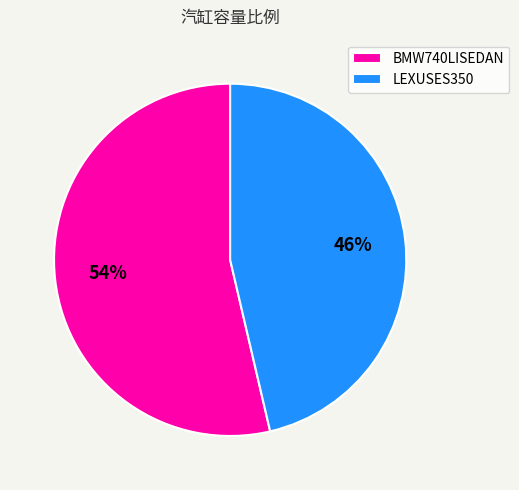

Which category has the smallest portion of the pie?

LEXUSES350